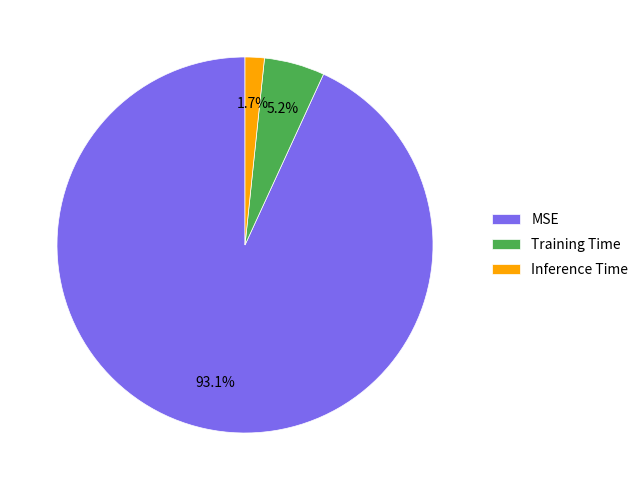

Rank the categories by value from highest to lowest.

MSE, Training Time, Inference Time